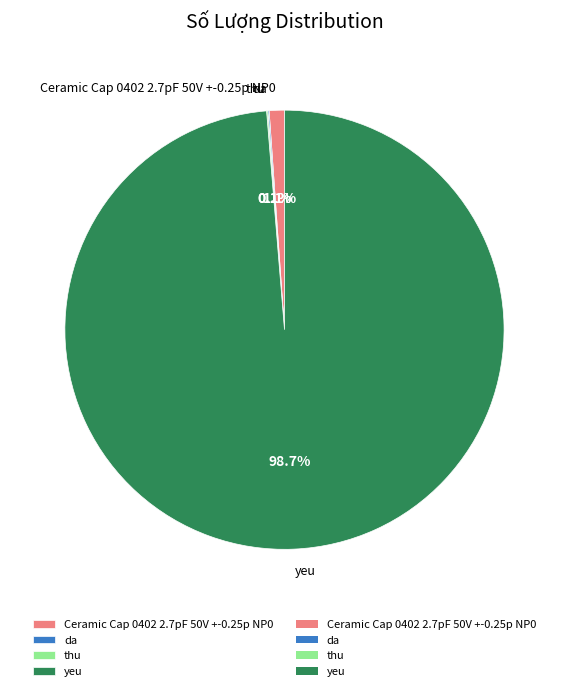

Which category has the biggest portion of the pie?

yeu